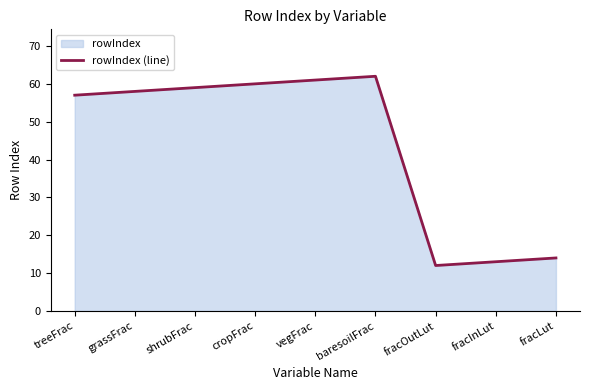

What is the difference between the maximum and minimum values?

50